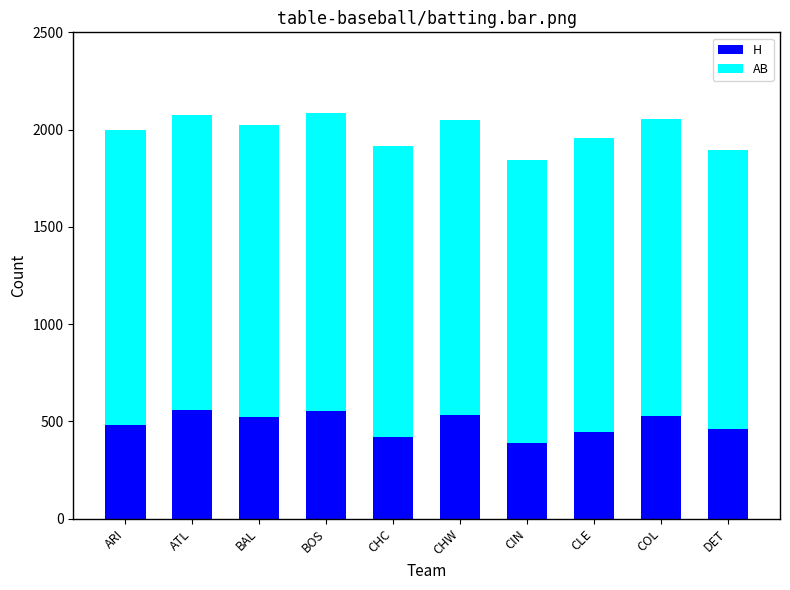

Read the H value at ATL, to the nearest 5.

555